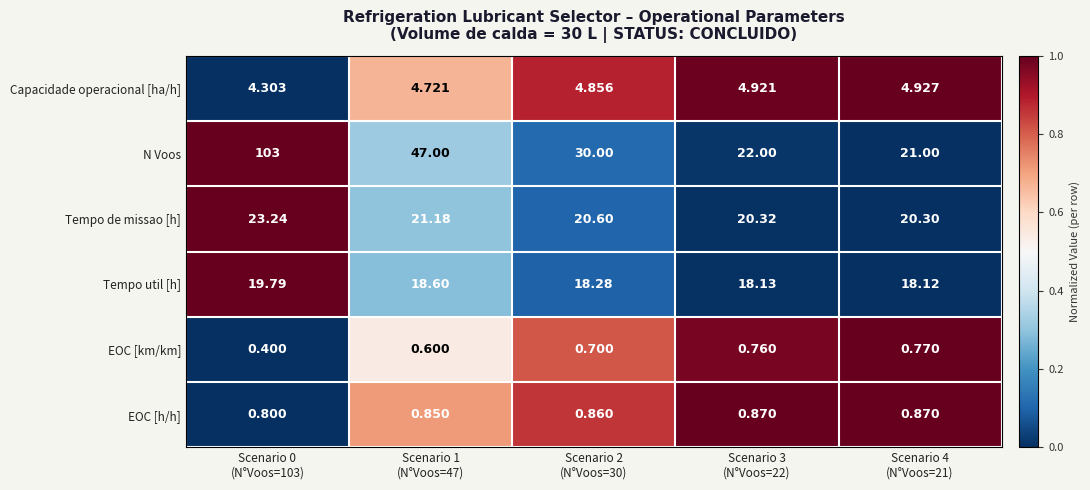

Between Scenario 0
(N°Voos=103) and Scenario 2
(N°Voos=30), which series saw the biggest shift?

N Voos